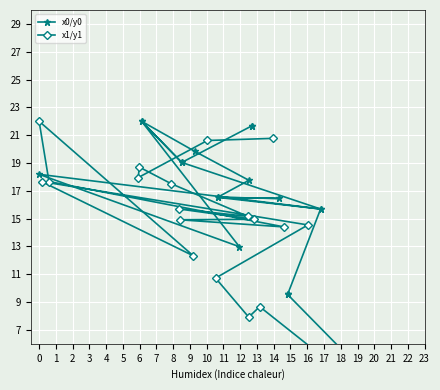

At which label does x1/y1 reach its minimum?

19